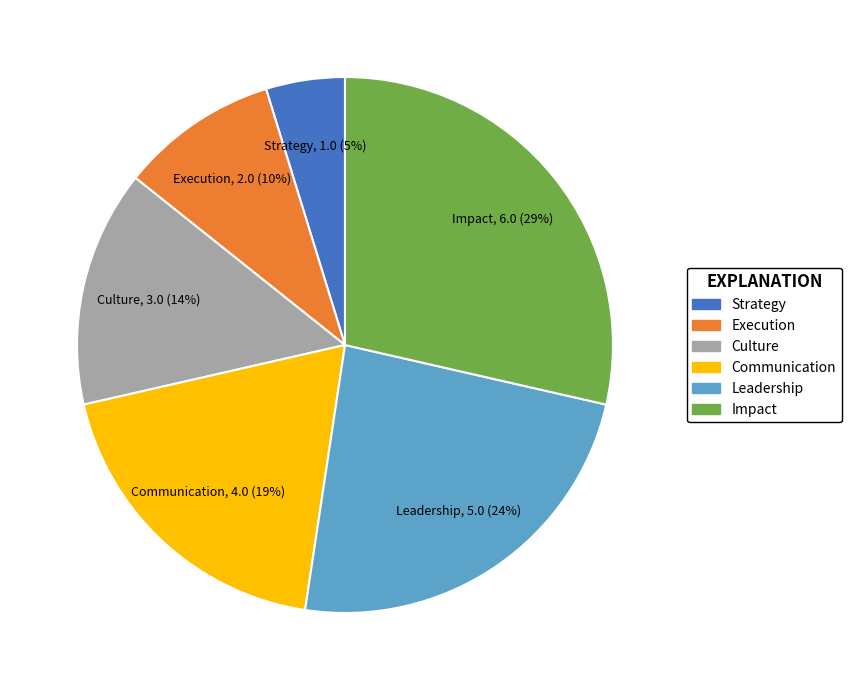

Is Strategy the majority of the pie?

No